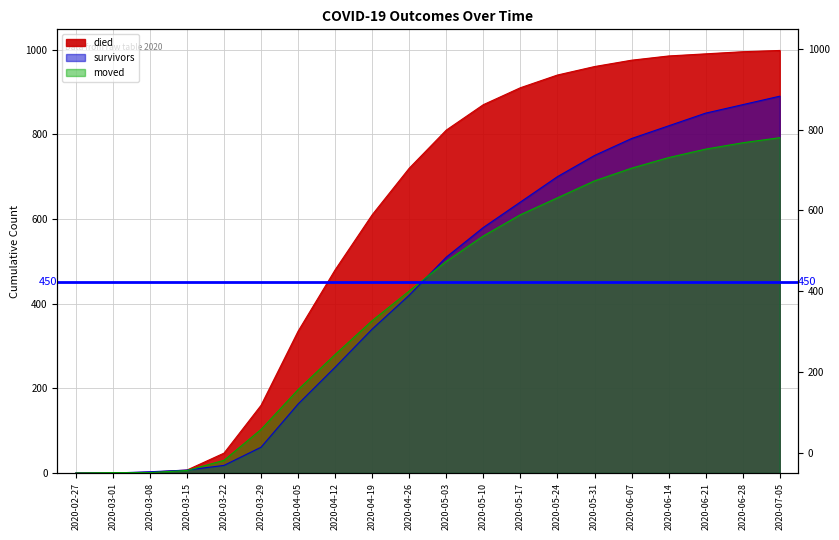

Is the value of survivors at 2020-07-05 greater than the value of moved at 2020-06-21?

Yes